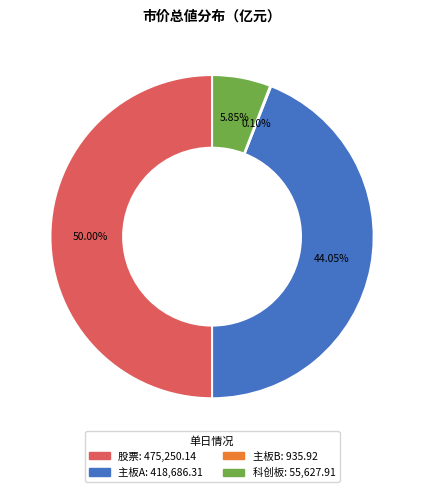

Is 科创板 the majority of the pie?

No